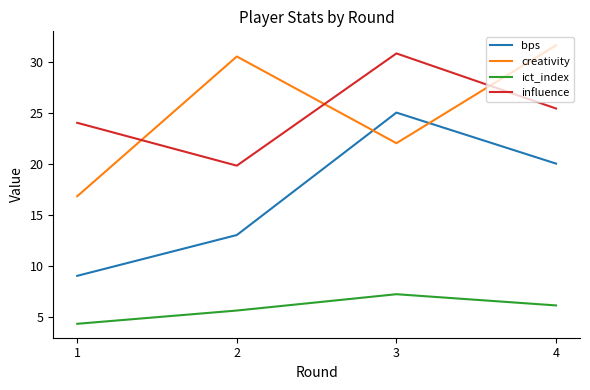

Is it true that influence equals 25.4 at 4?

True